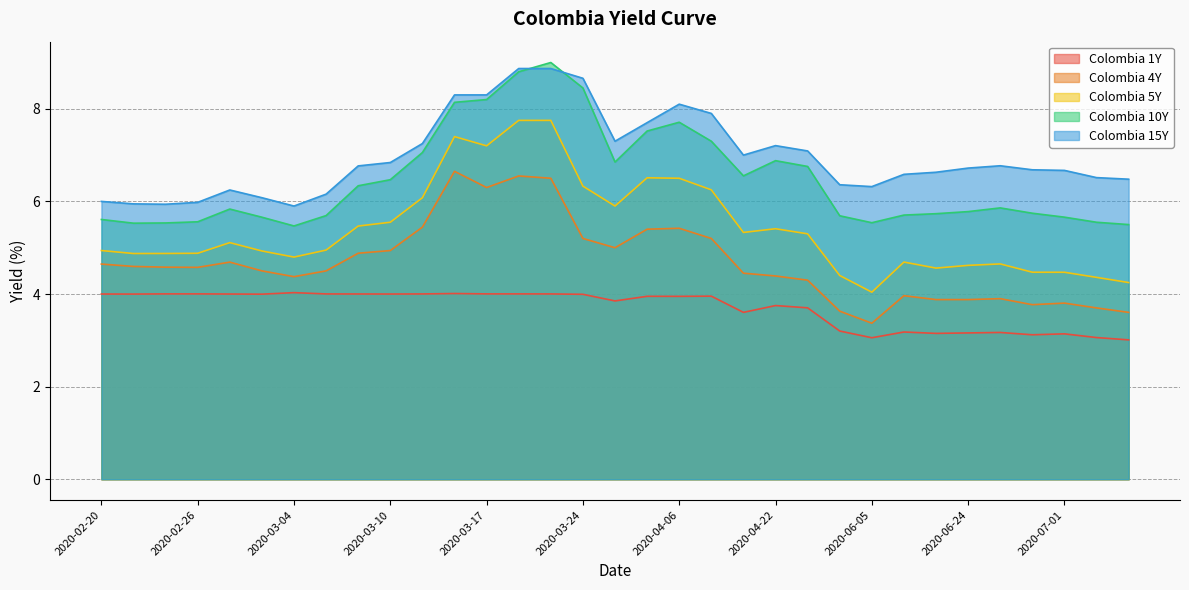

What is the sum of the Colombia 10Y values at 2020-06-25 and 2020-02-24?

11.4